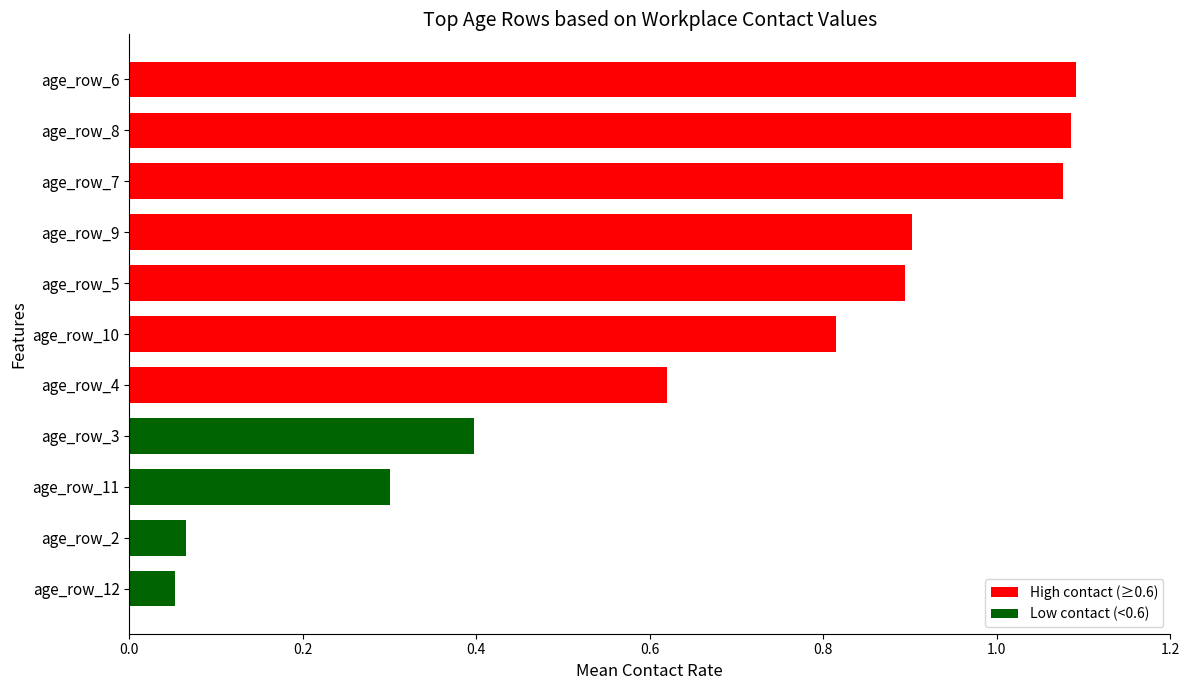

What position from the top is age_row_5?

5